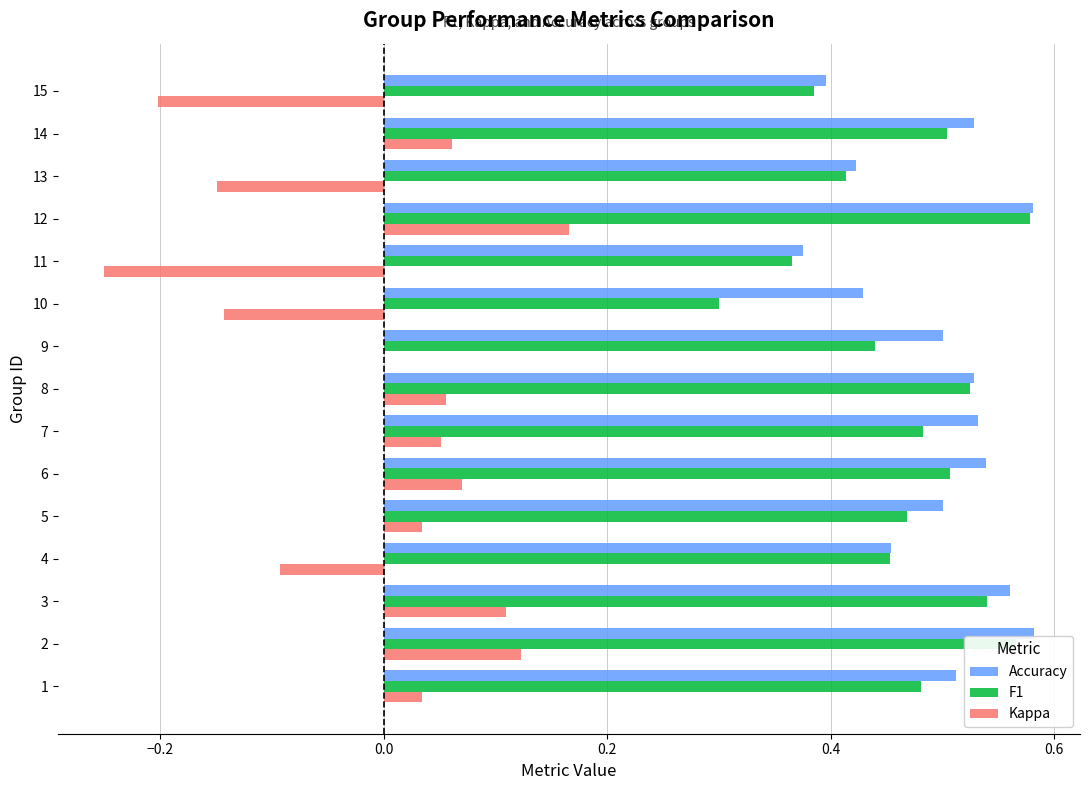

What is the sum of the Accuracy values at 13 and 12?

1.0